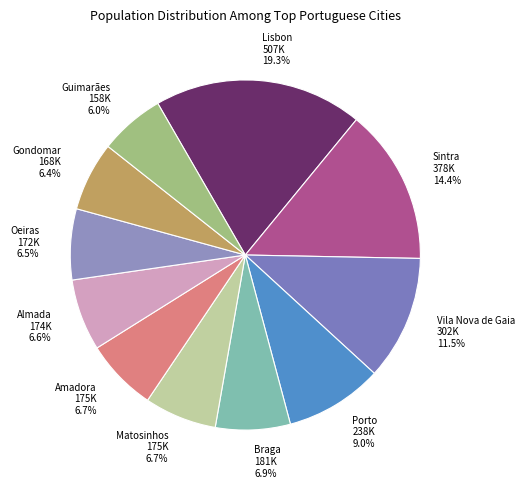

Which has a higher value, Braga or Vila Nova de Gaia?

Vila Nova de Gaia